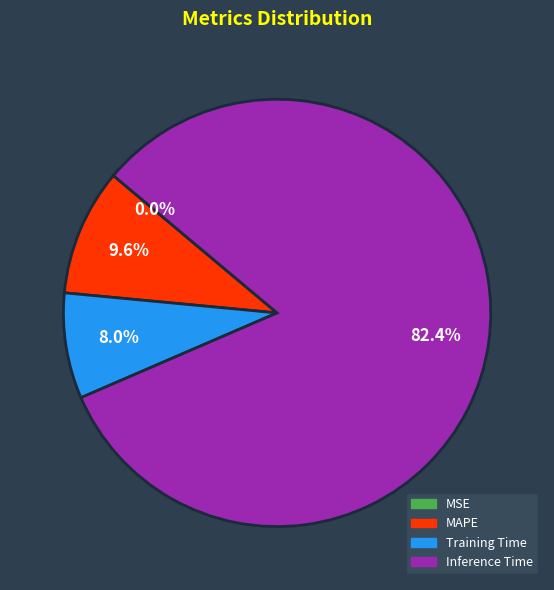

Combined, do Training Time and MAPE account for over 50%?

No